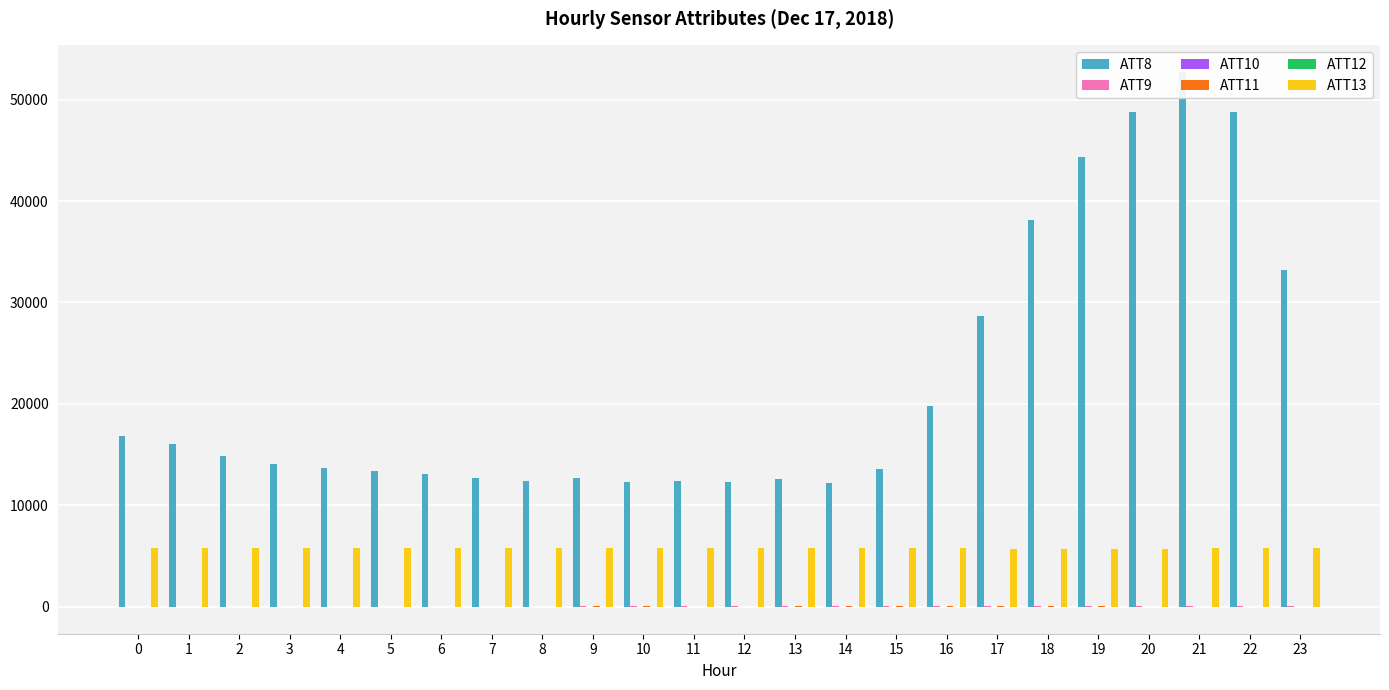

List the series in order of their peak value, highest first.

ATT8, ATT13, ATT9, ATT11, ATT10, ATT12